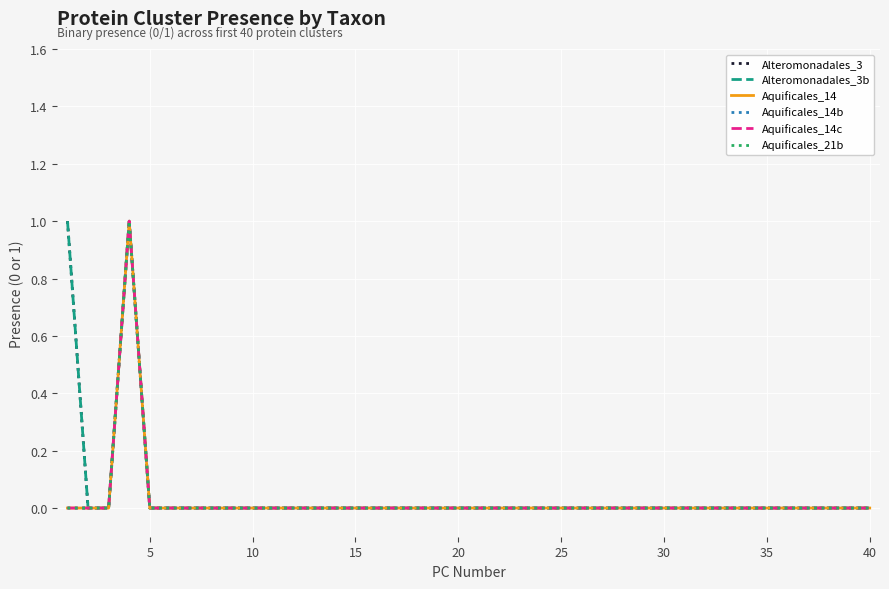

Does the chart have visible grid lines?

Yes